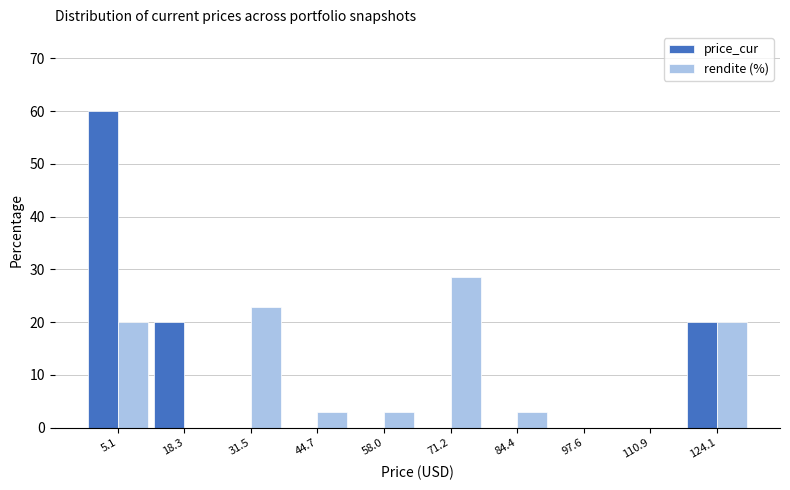

Reading left to right, what are all the values shown in this chart?

price_cur: 5.1=60.0	18.3=20.0	31.5=0.0	44.7=0.0	58.0=0.0	71.2=0.0	84.4=0.0	97.6=0.0	110.9=0.0	124.1=20.0
rendite (%): 5.1=20.0	18.3=0.0	31.5=22.9	44.7=2.9	58.0=2.9	71.2=28.6	84.4=2.9	97.6=0.0	110.9=0.0	124.1=20.0